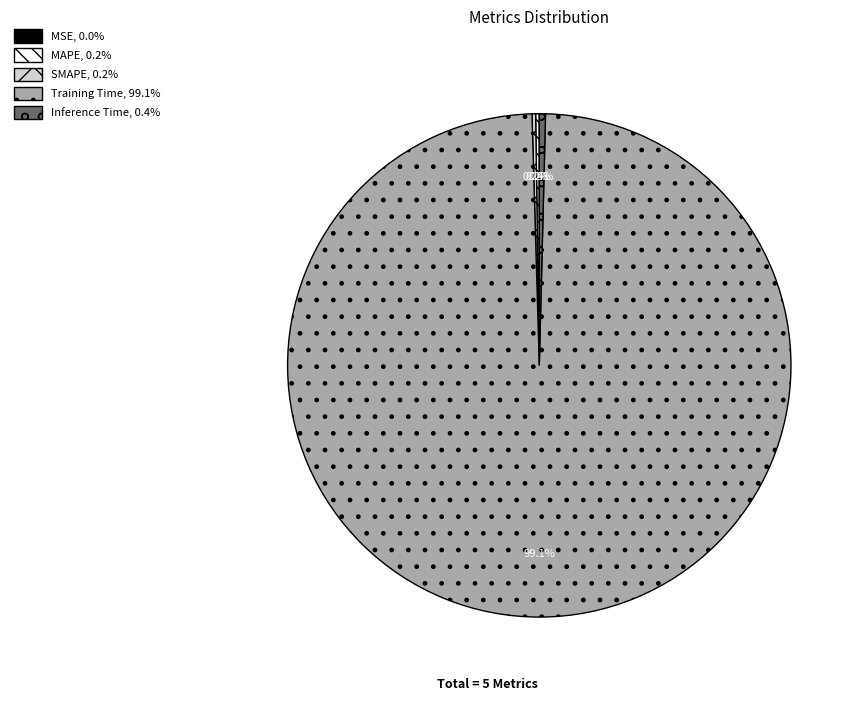

To the nearest percent, what is the difference between the largest and smallest slice percentages?

99%